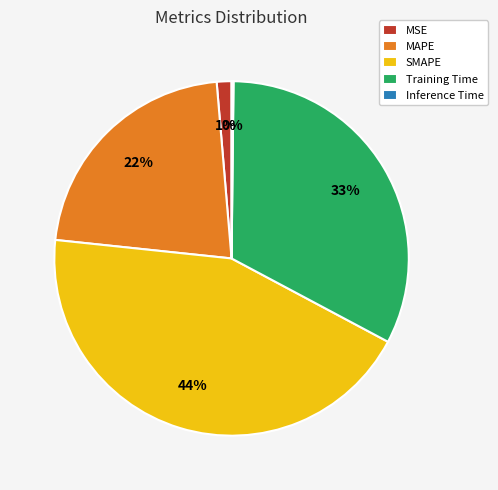

Which has a higher value, Training Time or SMAPE?

SMAPE